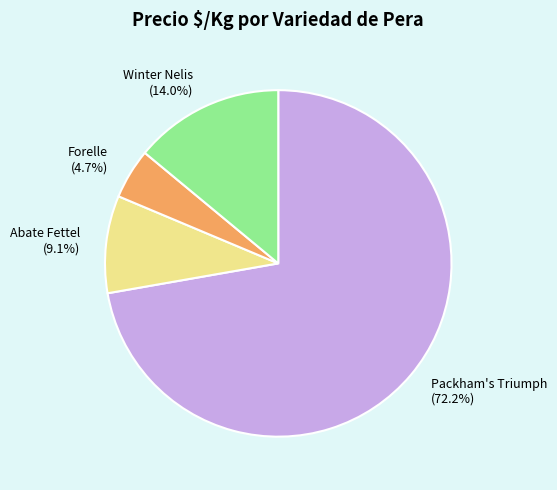

Which has a higher value, Winter Nelis or Abate Fettel?

Winter Nelis